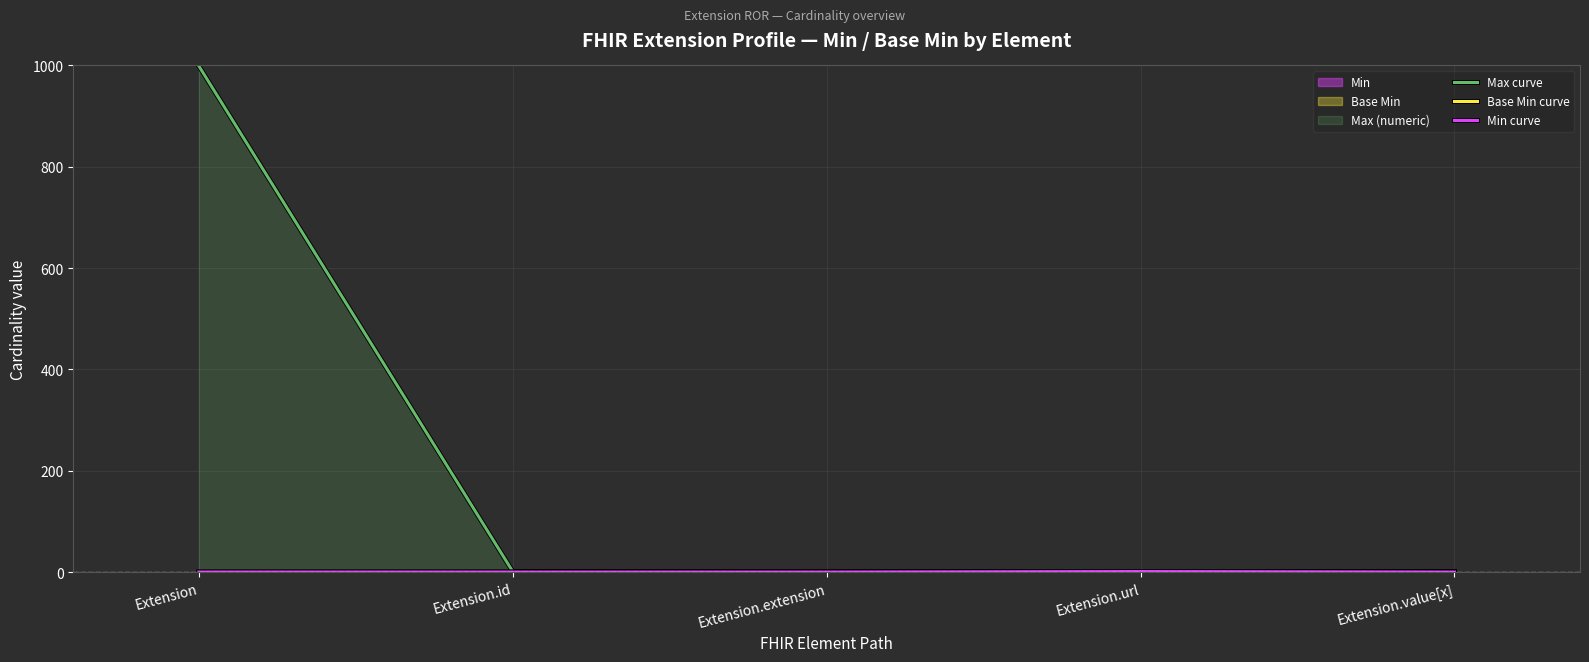

What is the label of the 3rd point from the left?

Extension.extension